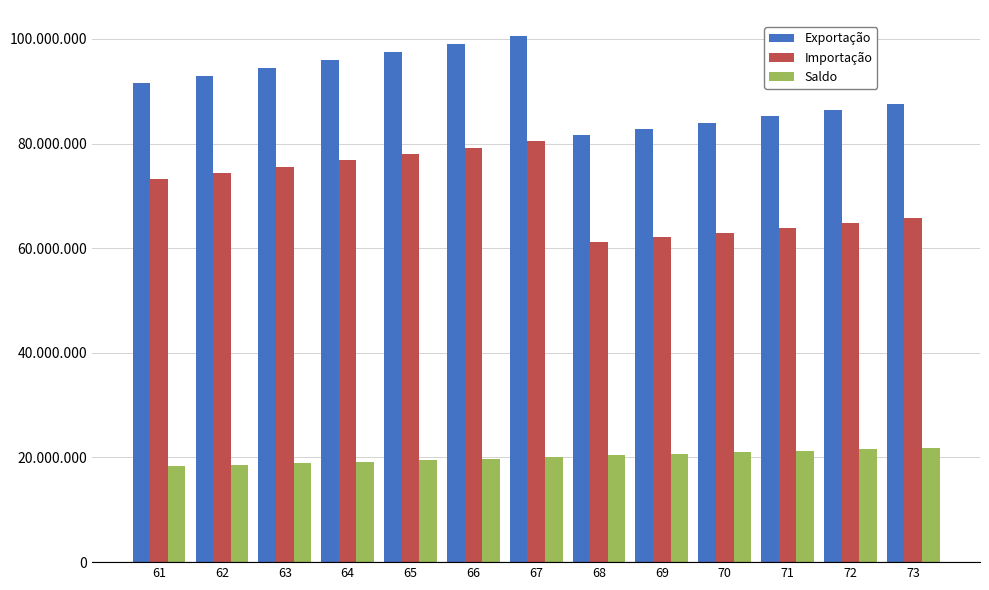

The value of Saldo at 68 is 7445995. True or false?

False